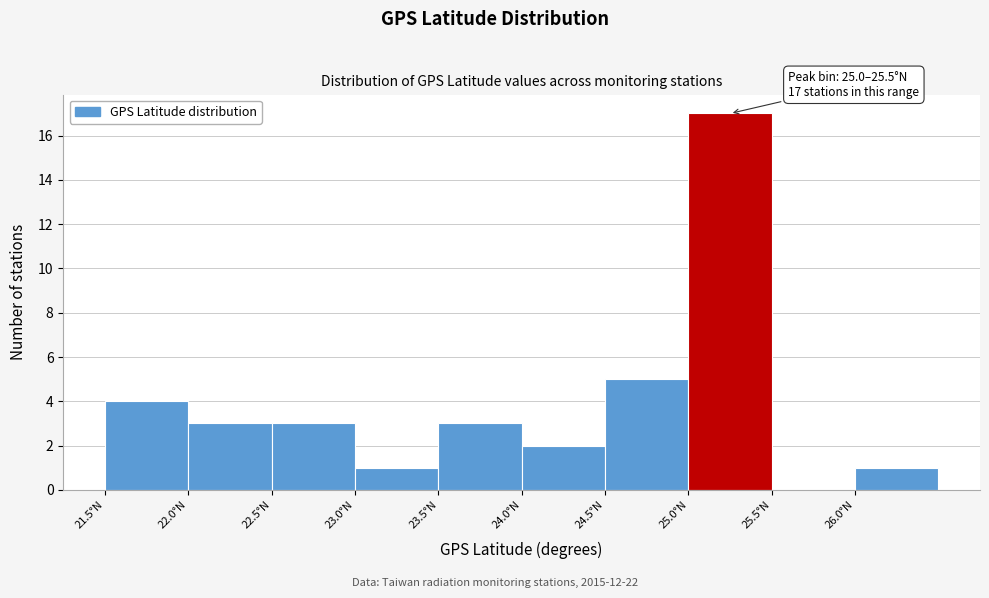

Which range on the x-axis has the tallest bar?

25.0 to 25.5